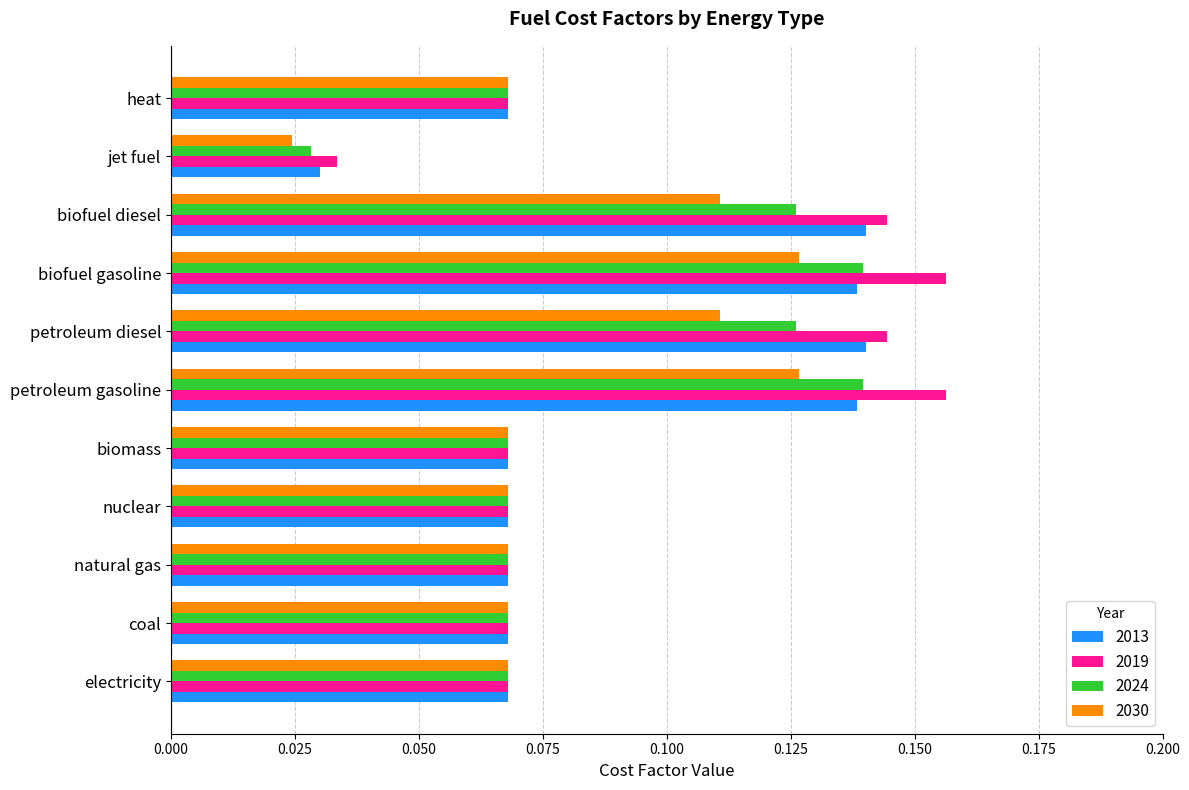

How many 2030 values are between 0 and 1?

11